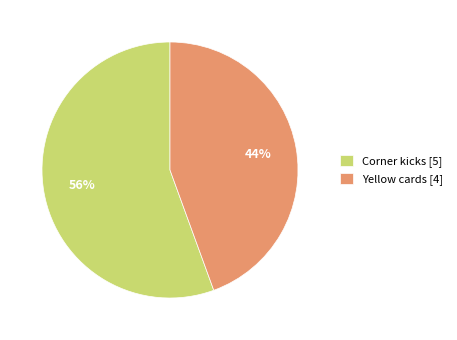

Approximately how many times larger is the value at Yellow cards [4] compared to Corner kicks [5]?

0.8